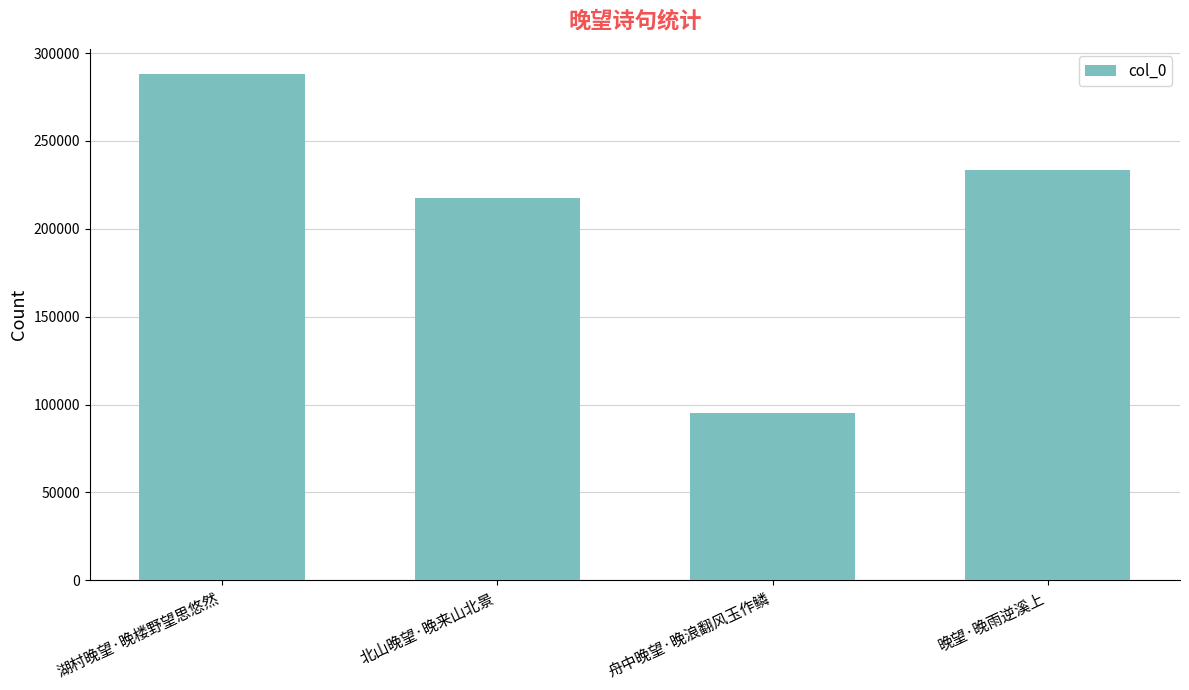

How many bars are there in total?

4